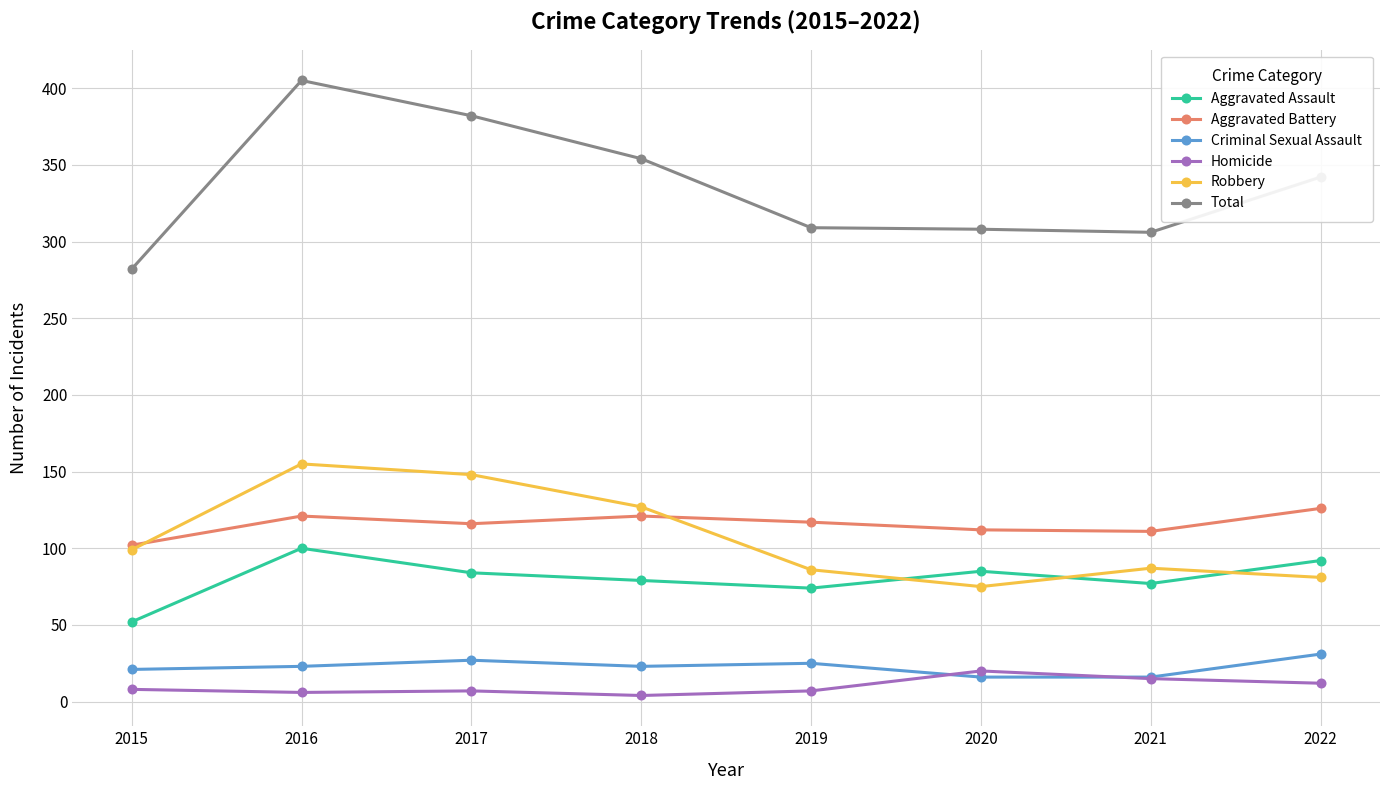

How many distinct data groups are displayed?

6